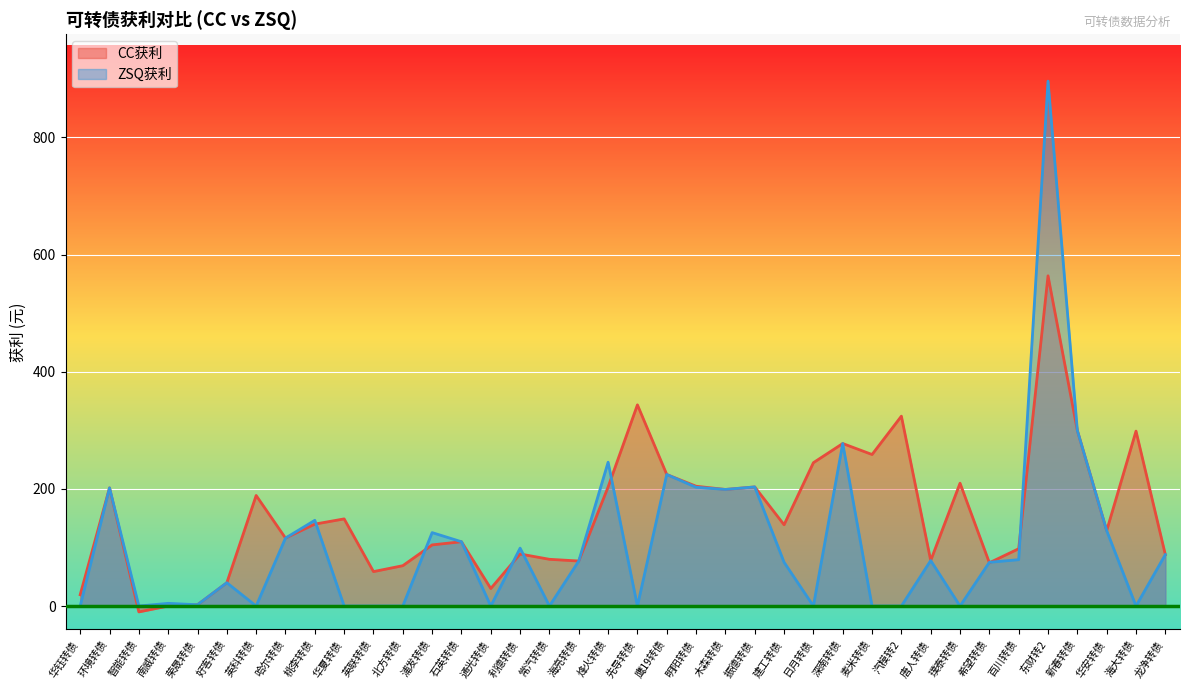

At how many categories does at least one series exceed 118?

21